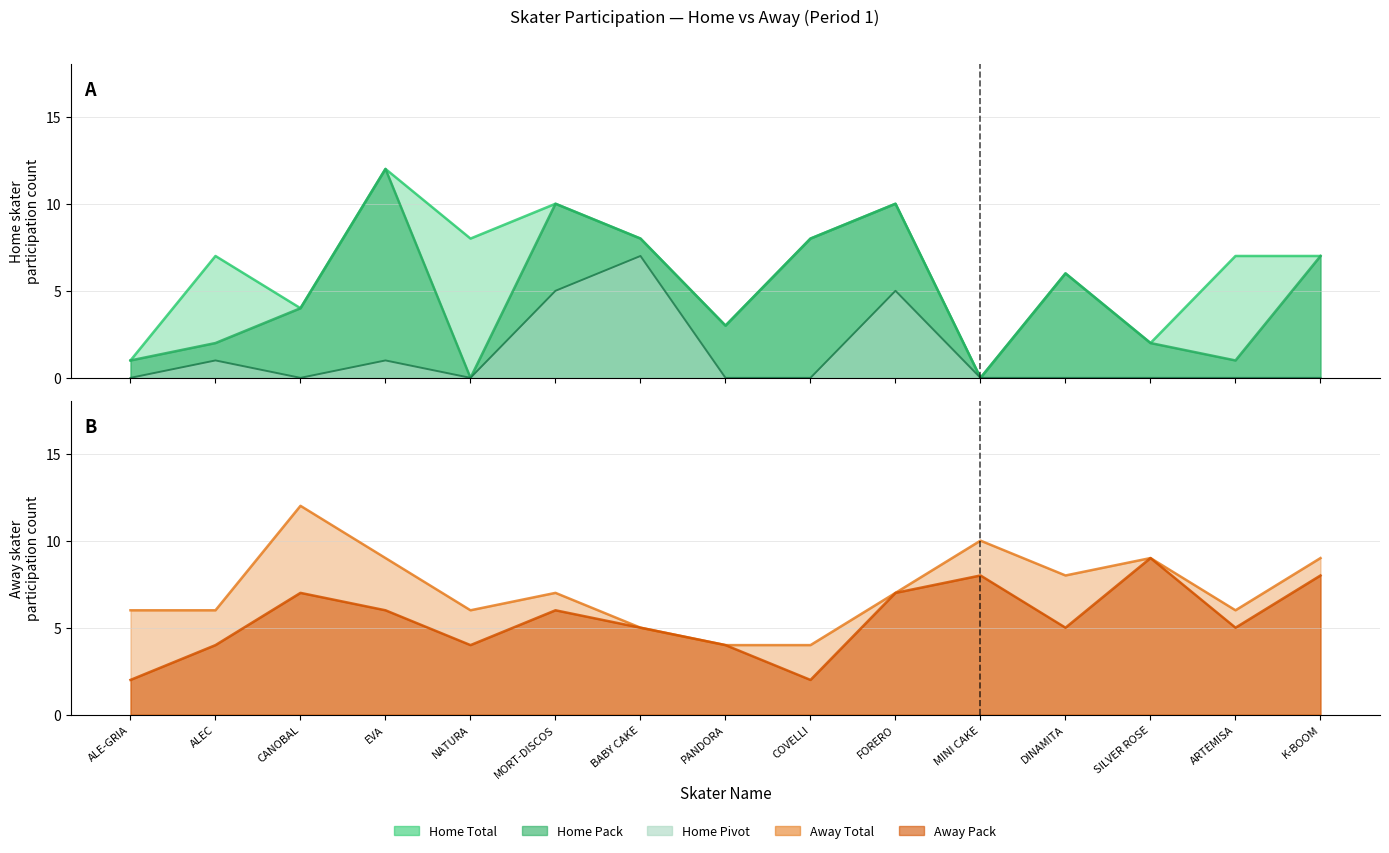

At which label does Home Total reach its minimum?

MINI CAKE